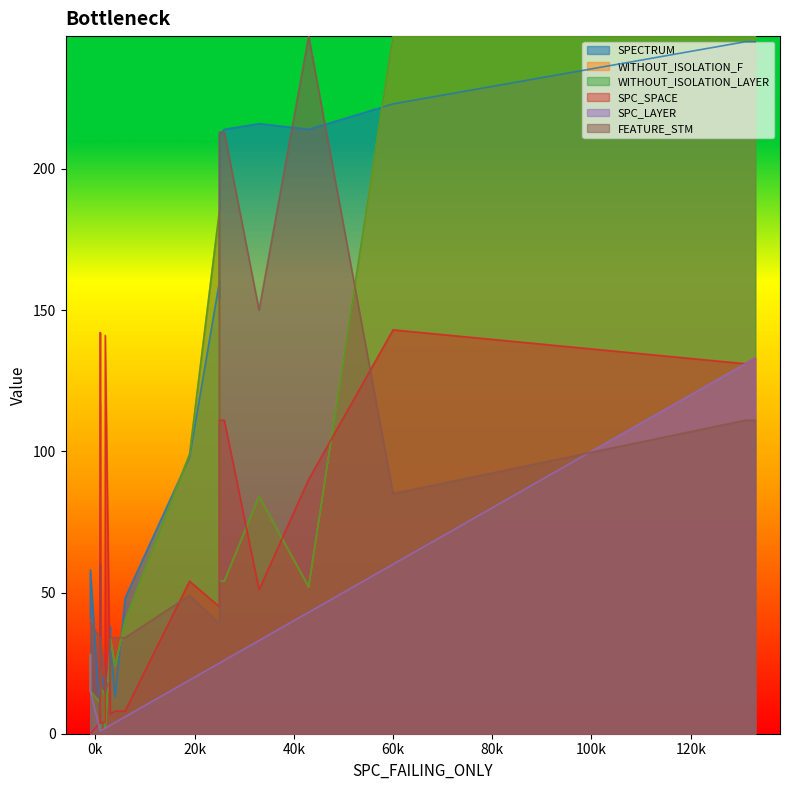

Reading left to right, what are all the values shown in this chart?

SPECTRUM: 245	245	4	41	13	2	58	32	154	98	216	15	2	214	214	12	38	60	16	2	48	223	160	22	212
WITHOUT_ISOLATION_F: 247	247	11	28	24	2	15	34	141	99	84	14	8	54	52	12	31	23	14	2	40	247	185	16	54
WITHOUT_ISOLATION_LAYER: 247	247	11	28	24	2	15	34	141	99	84	14	8	54	52	12	31	23	14	2	40	247	185	16	54
SPC_SPACE: 131	133	4	0	8	141	0	7	45	54	51	11	117	111	90	4	11	11	4	142	8	143	45	4	111
SPC_LAYER: 131	133	1	28	4	2	15	3	25	19	33	1	1	26	43	1	3	1	2	1	6	60	25	1	25
FEATURE_STM: 111	111	34	39	34	15	39	34	39	49	150	19	14	213	247	19	19	19	19	14	34	85	39	34	213